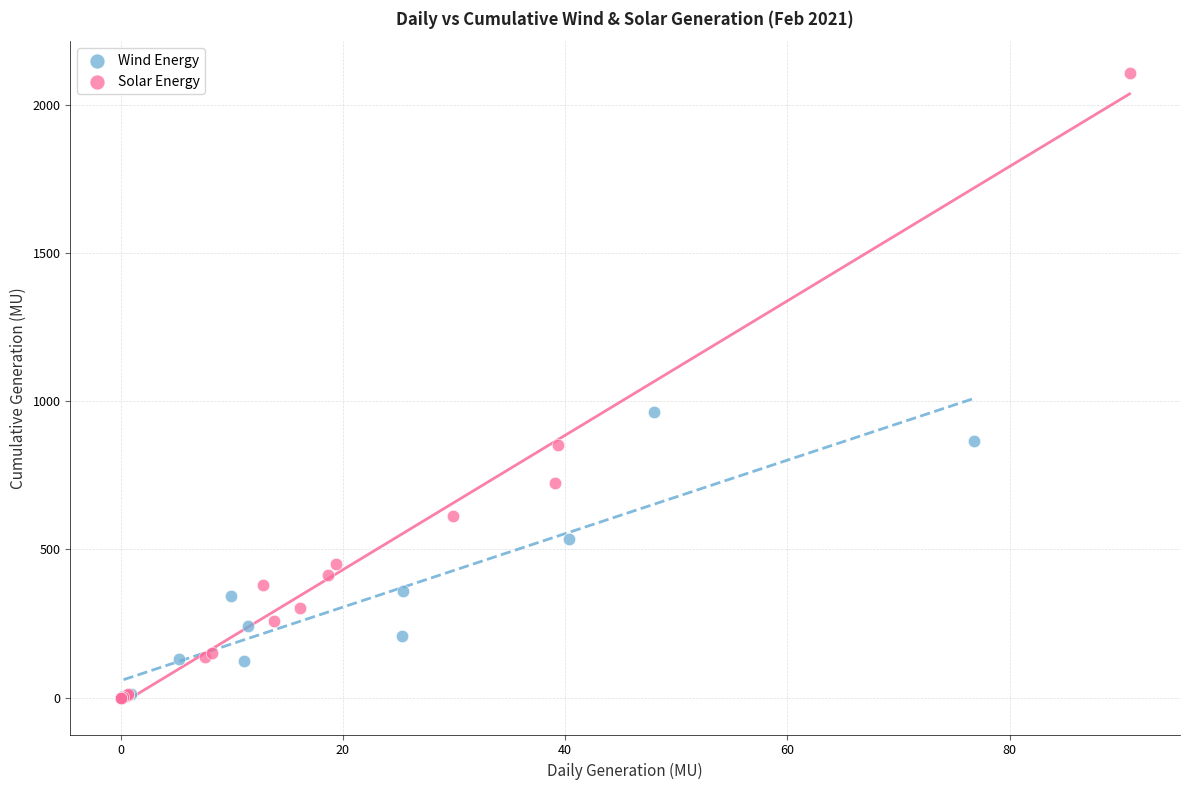

Which series has the widest spread of Y values?

Solar Energy